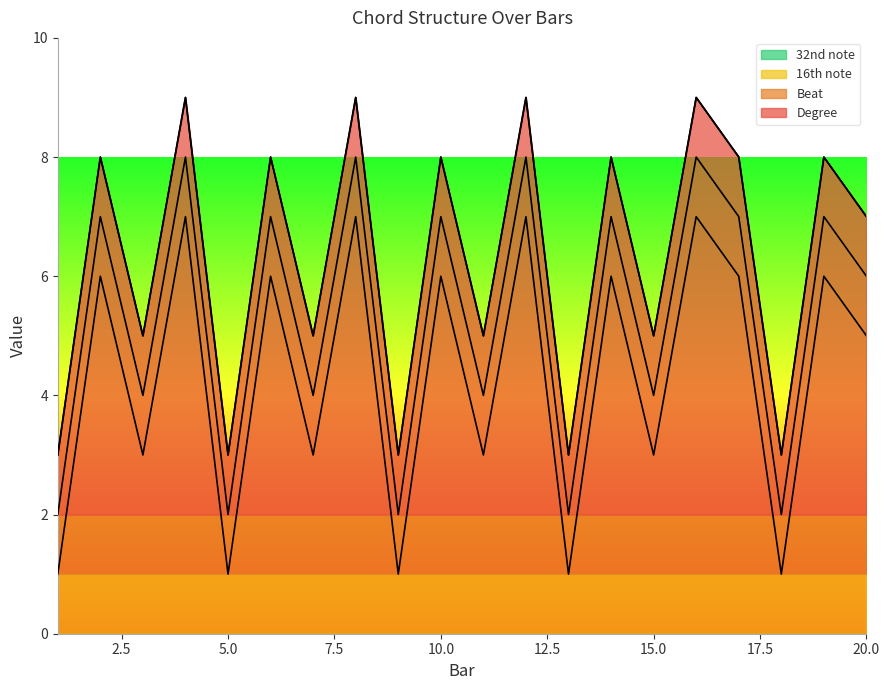

True or false: 32nd note and Degree intersect in this chart.

False